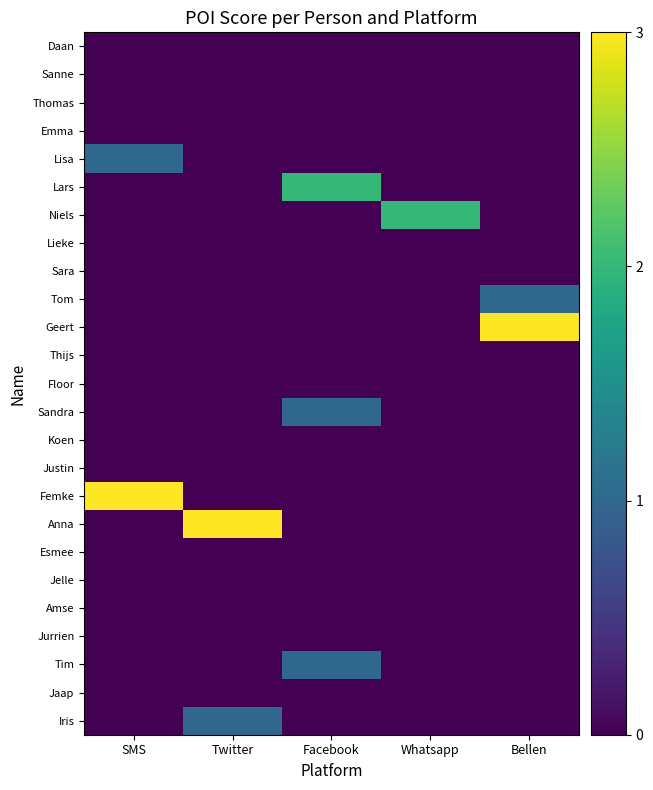

Rank the series by their maximum value, from lowest to highest.

Daan, Sanne, Thomas, Emma, Lieke, Sara, Thijs, Floor, Koen, Justin, Esmee, Jelle, Amse, Jurrien, Jaap, Lisa, Tom, Sandra, Tim, Iris, Lars, Niels, Geert, Femke, Anna